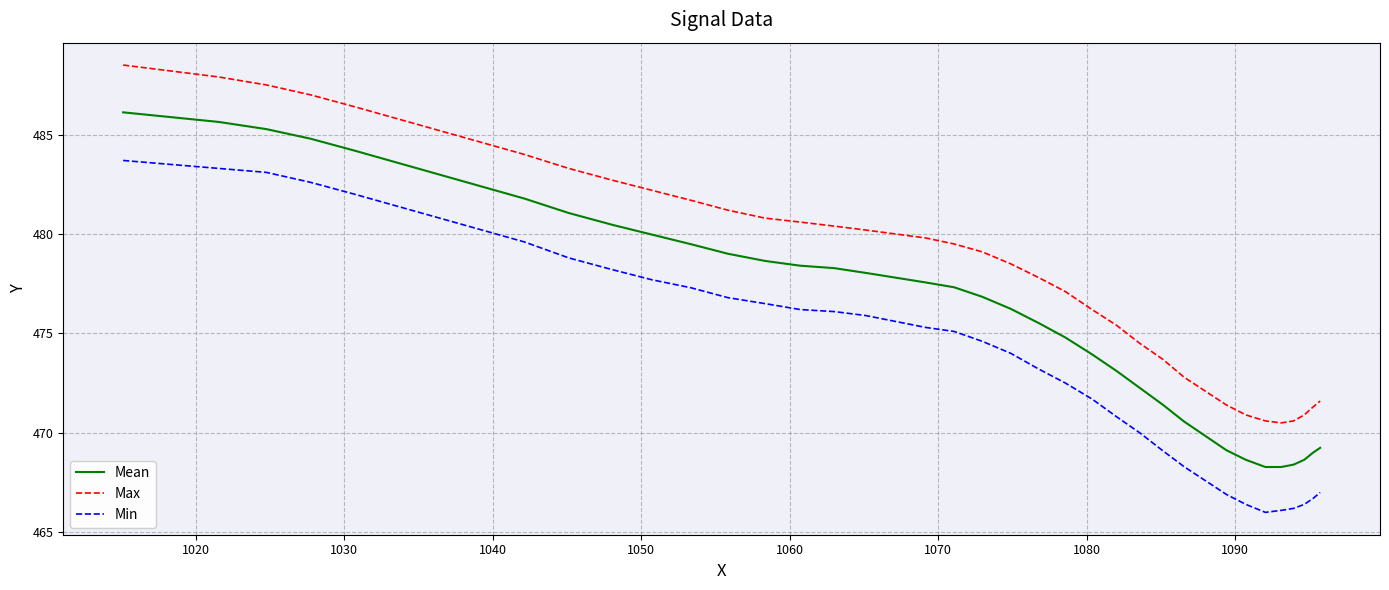

Which series has the largest range (max minus min)?

Max